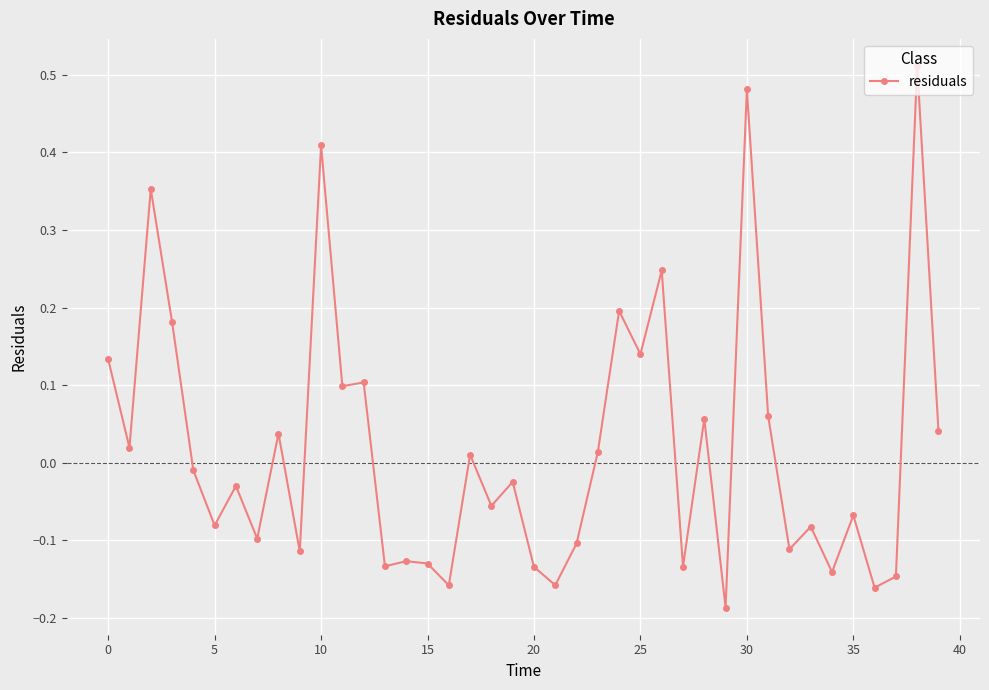

What is the sum of all values?

0.7